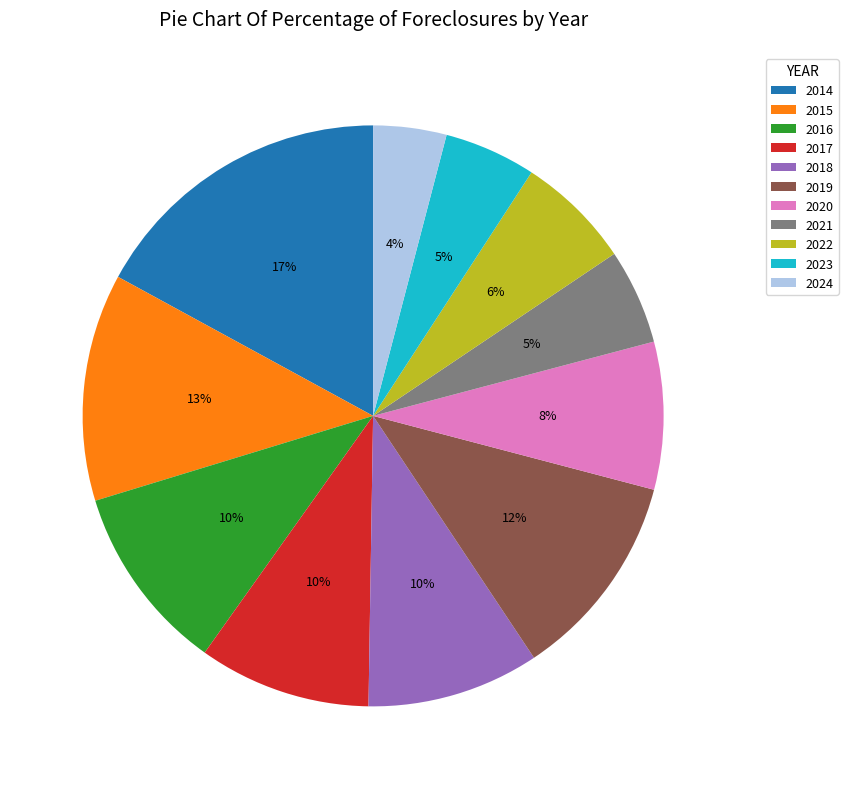

Do 2022 and 2015 together represent more than half of the pie?

No